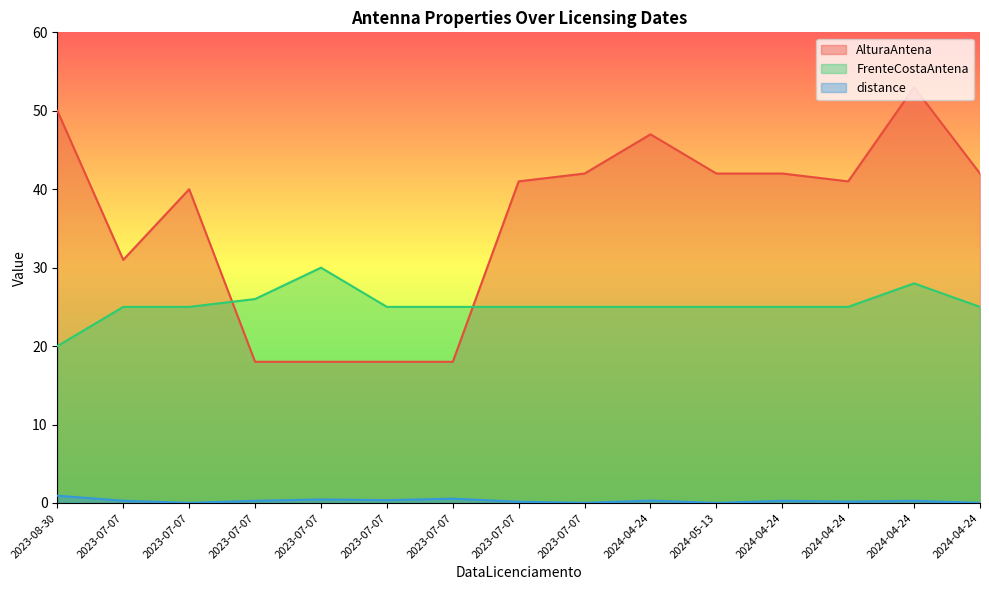

What is the difference between the maximum and minimum values in the FrenteCostaAntena series?

10.0